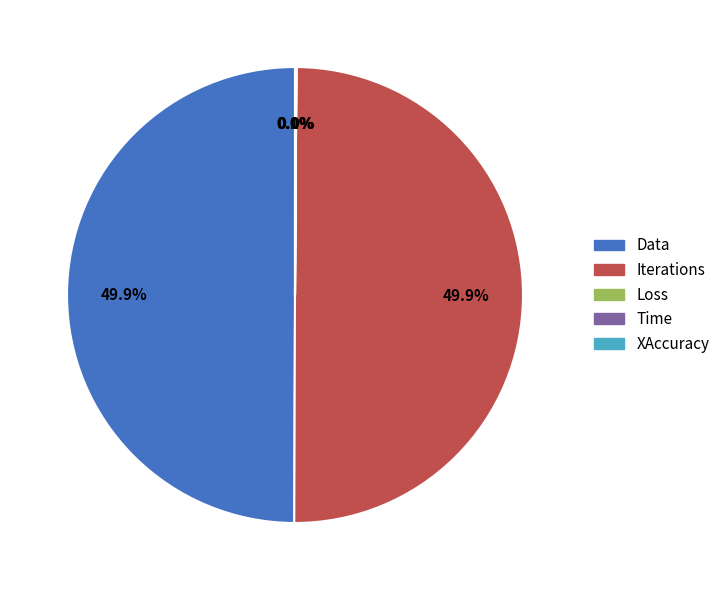

Combined, do Iterations and Data account for over 50%?

Yes